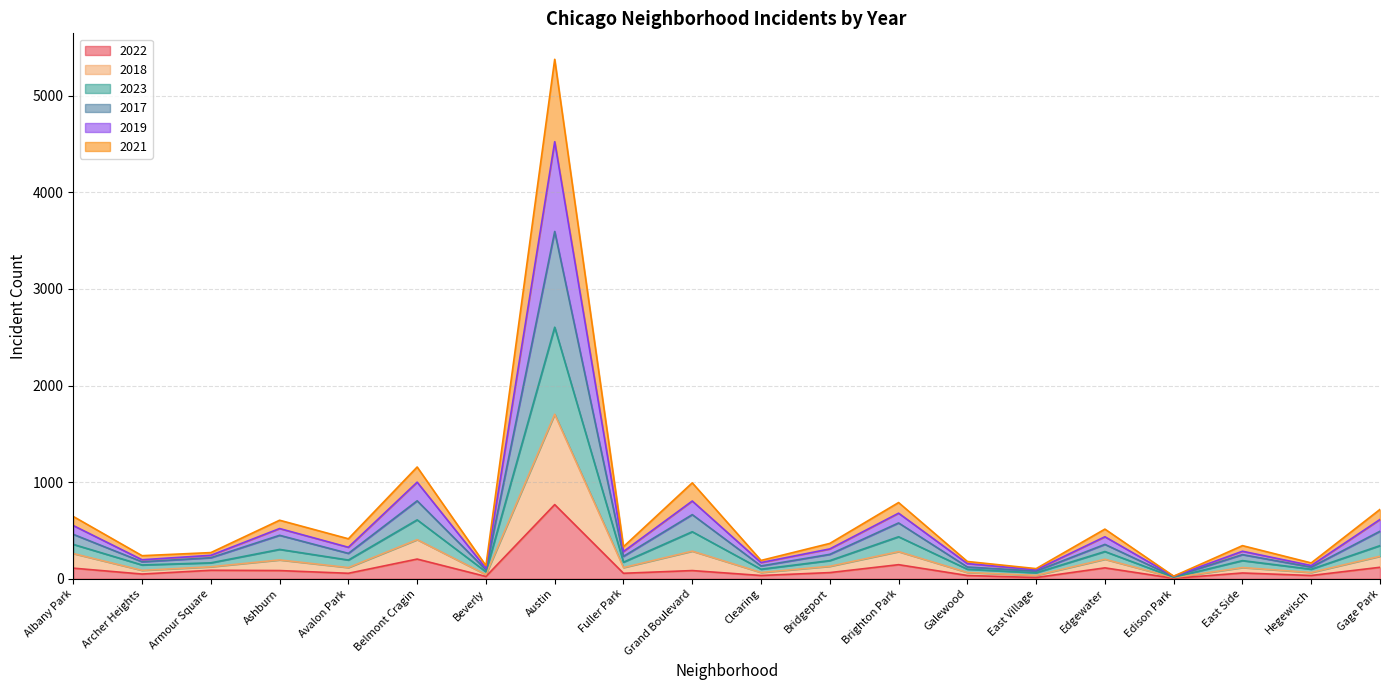

The value of 2022 at Avalon Park is 35. True or false?

False